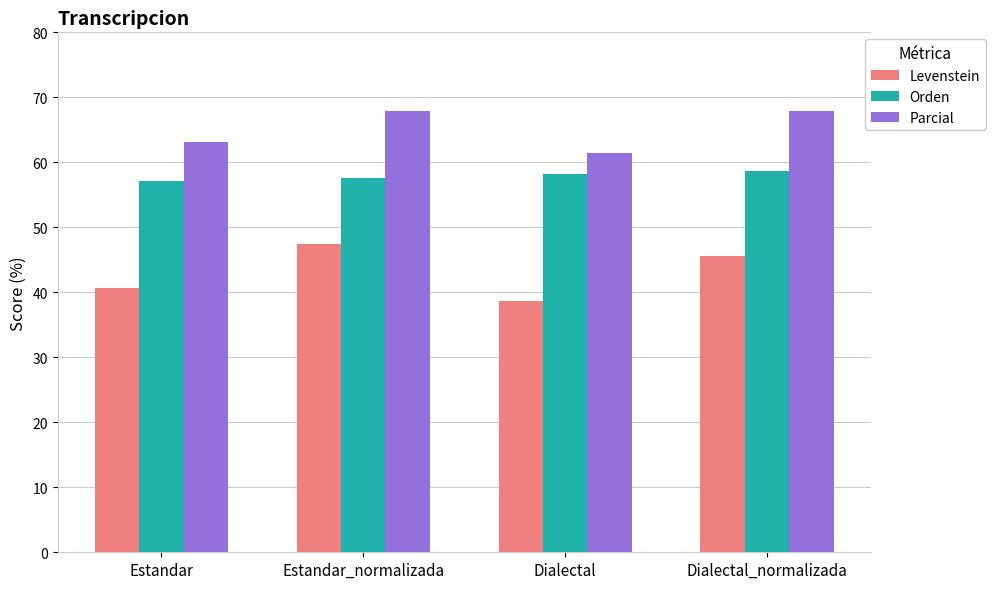

How many data points in Levenstein are above 45?

2